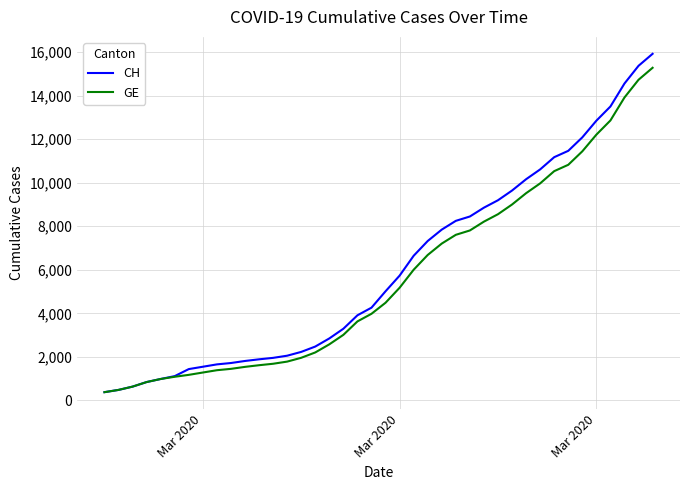

What is the smallest value displayed?

375